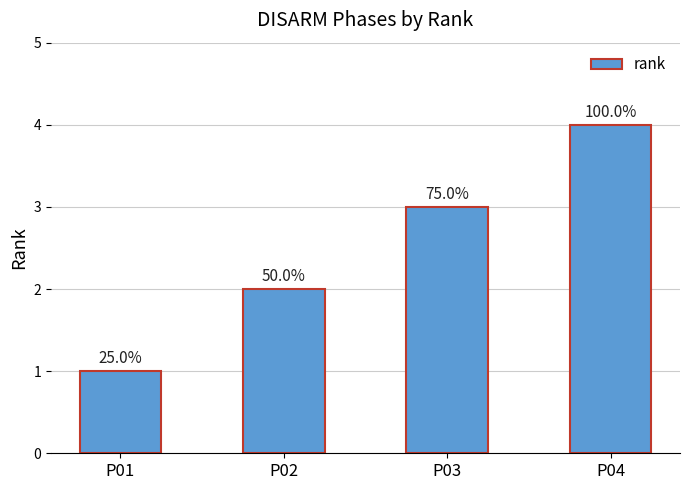

Are the bars horizontal?

No